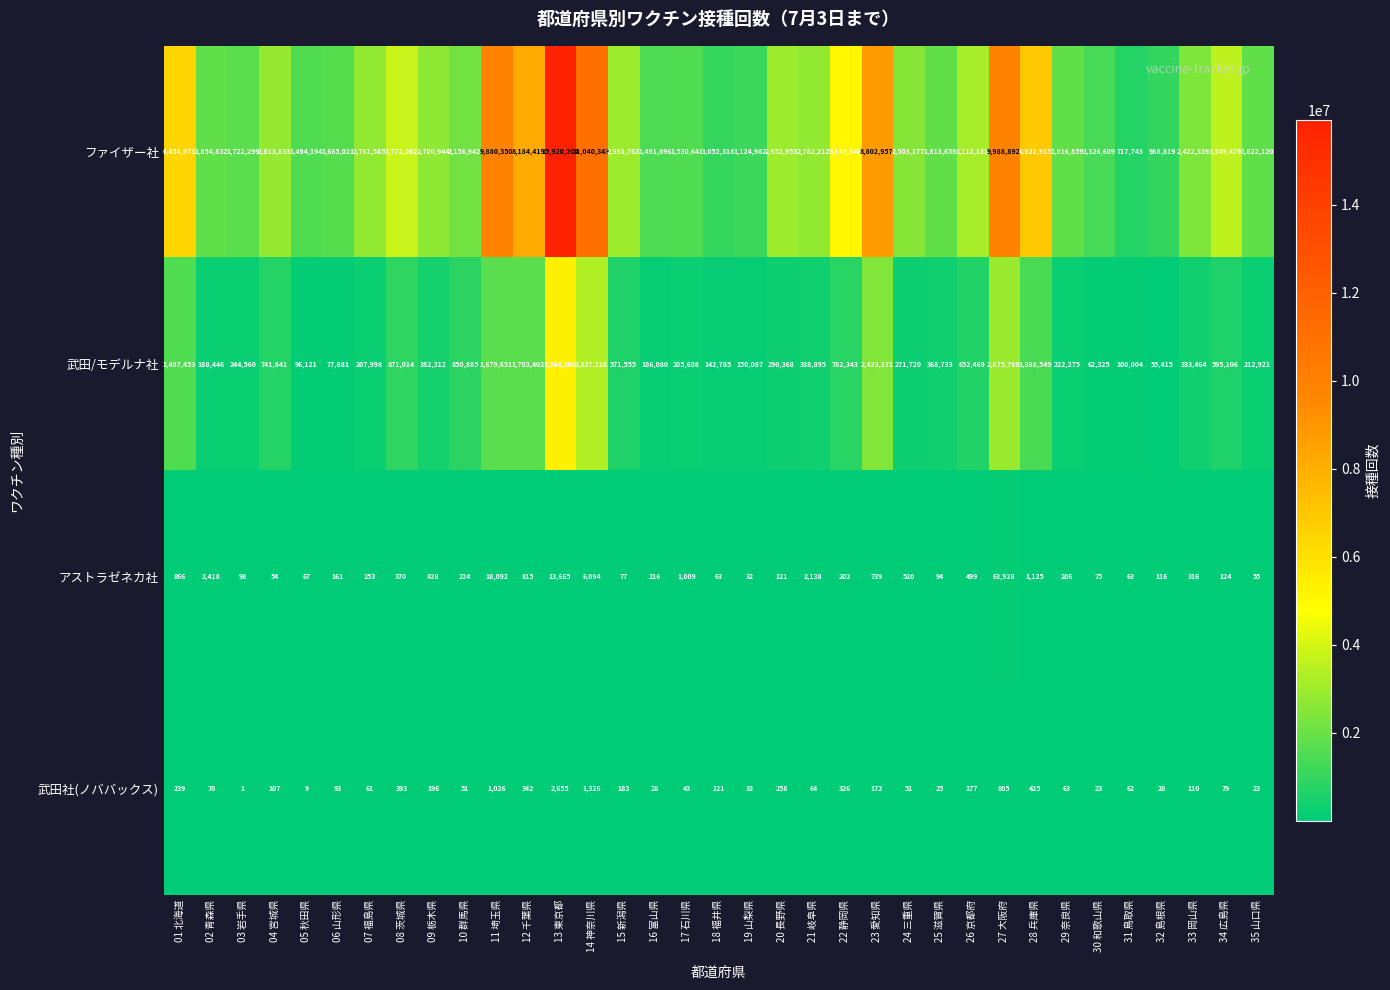

At which category is the sum across all series the highest?

13 東京都